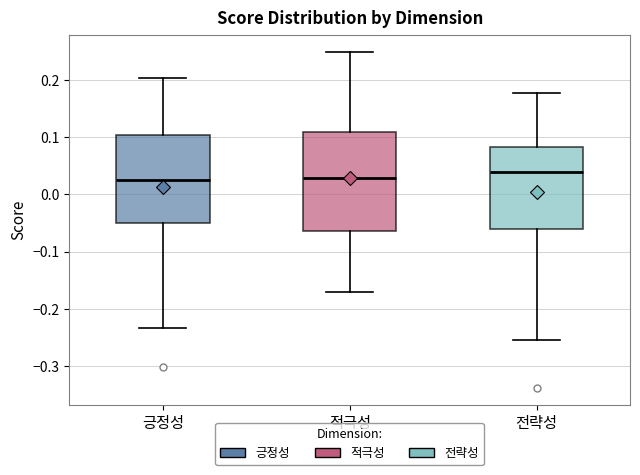

Where does the lower whisker of the box for 전략성 end on the y-axis? The values are not printed on the chart, so give them approximately, as read against the axis.

-0.25